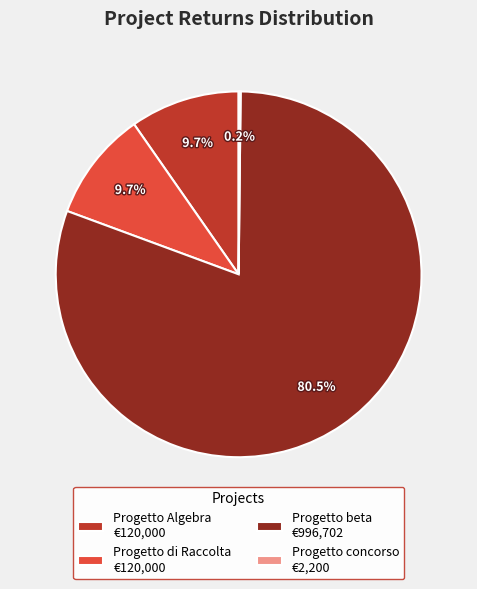

Does any single category account for the majority?

Yes